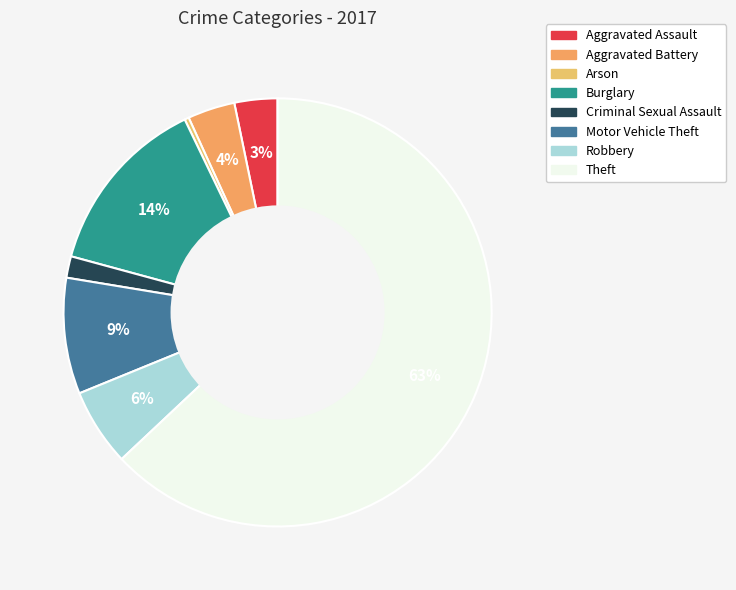

What is the smallest slice in the pie chart?

Arson